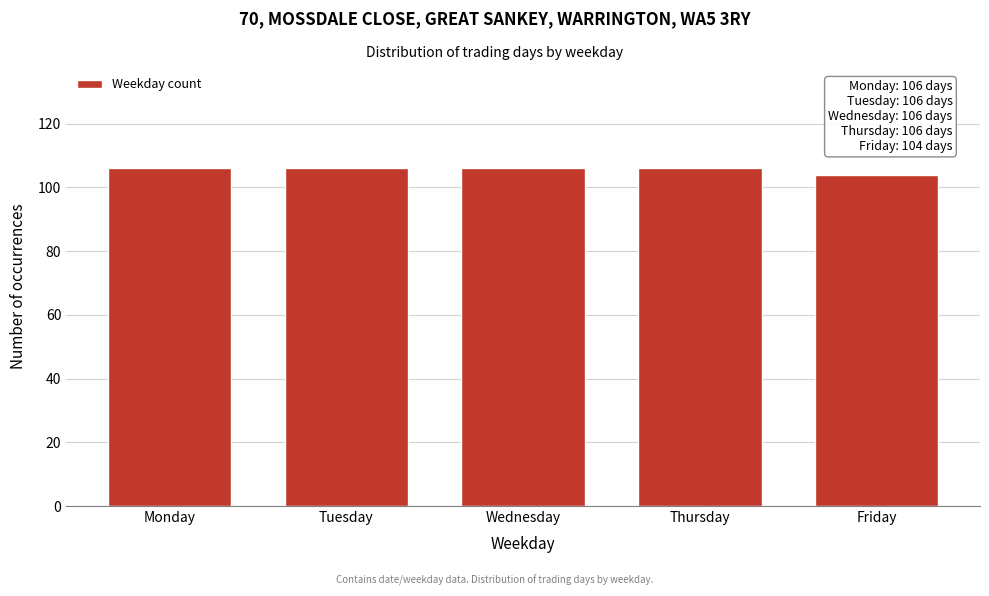

Reading left to right, extract all data points from this chart.

Monday=106	Tuesday=106	Wednesday=106	Thursday=106	Friday=104